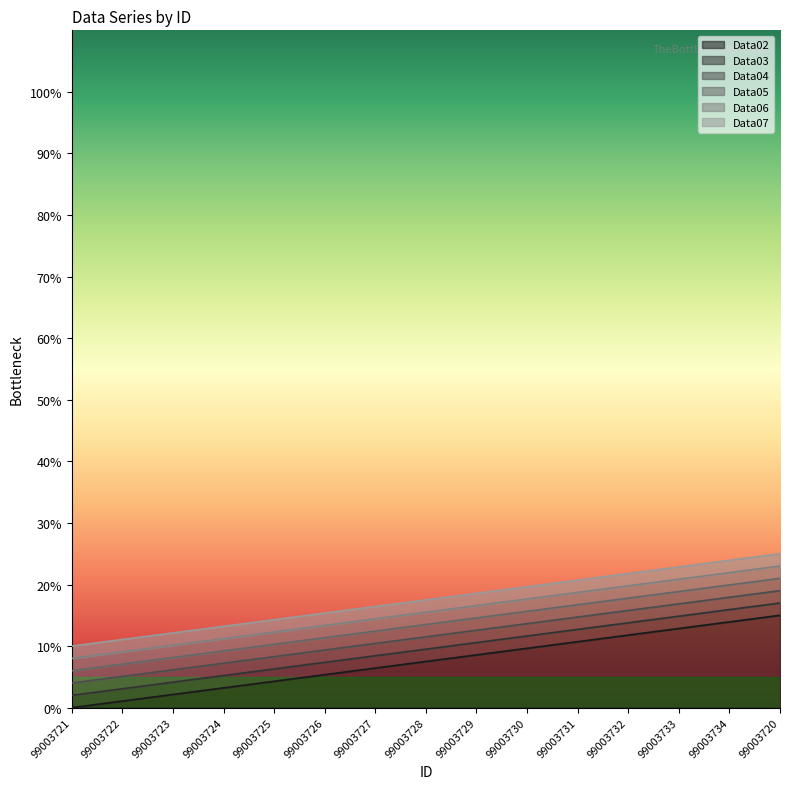

List the labels in order of Data02 value, largest first.

99003720, 99003734, 99003733, 99003732, 99003731, 99003730, 99003729, 99003728, 99003727, 99003726, 99003725, 99003724, 99003723, 99003722, 99003721